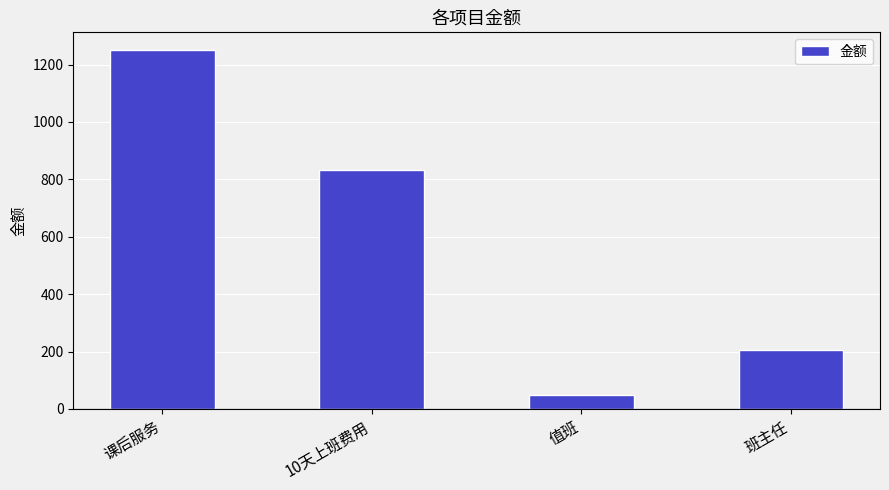

Approximately how many times larger is the value at 值班 compared to 班主任?

0.2